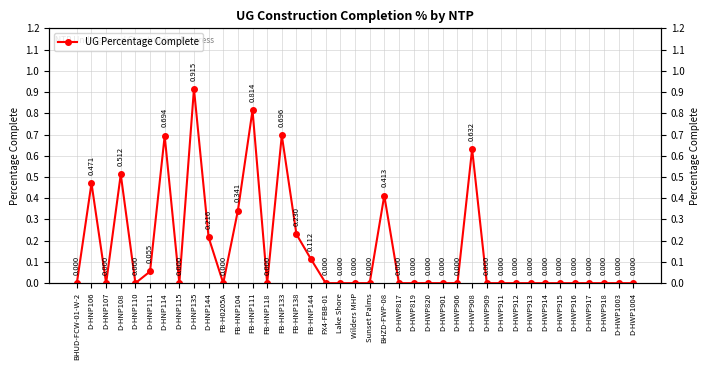

Reading right to left, extract all data points from this chart.

0.0	0.0	0.0	0.0	0.0	0.0	0.0	0.0	0.0	0.0	0.0	0.6	0.0	0.0	0.0	0.0	0.0	0.4	0.0	0.0	0.0	0.0	0.1	0.2	0.7	0.0	0.8	0.3	0.0	0.2	0.9	0.0	0.7	0.1	0.0	0.5	0.0	0.5	0.0